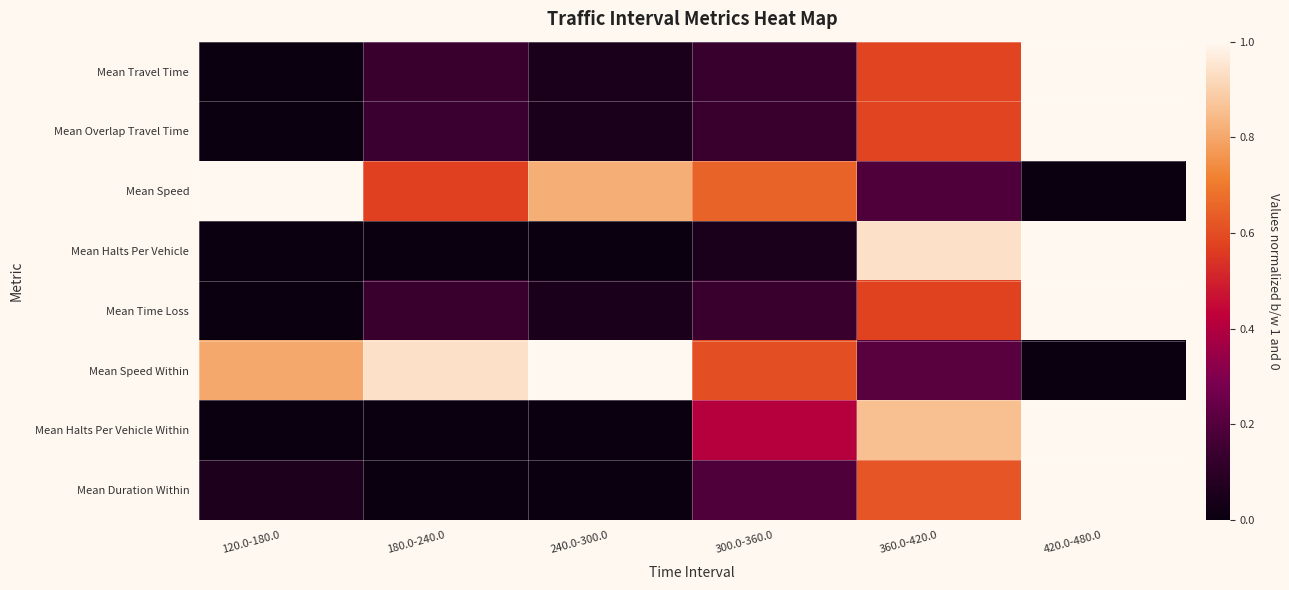

What is the total value across all series at 420.0-480.0?

6.0